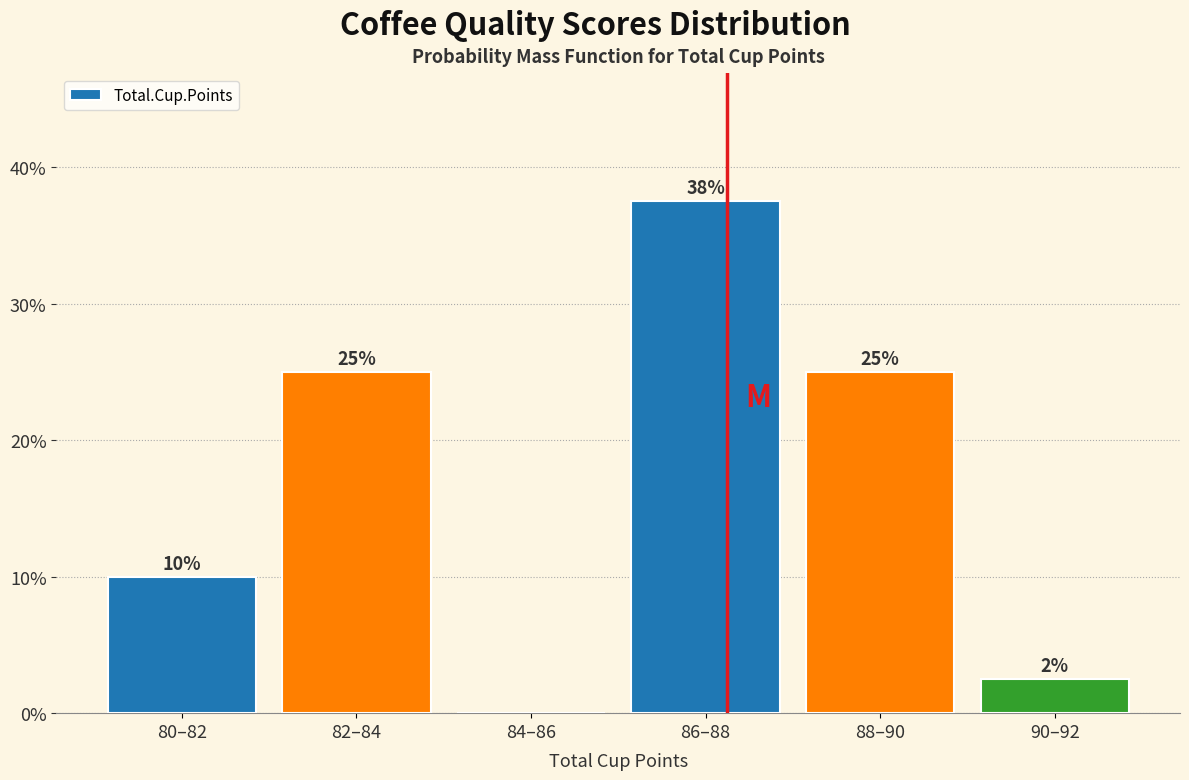

What is the sum of all values?

100.0